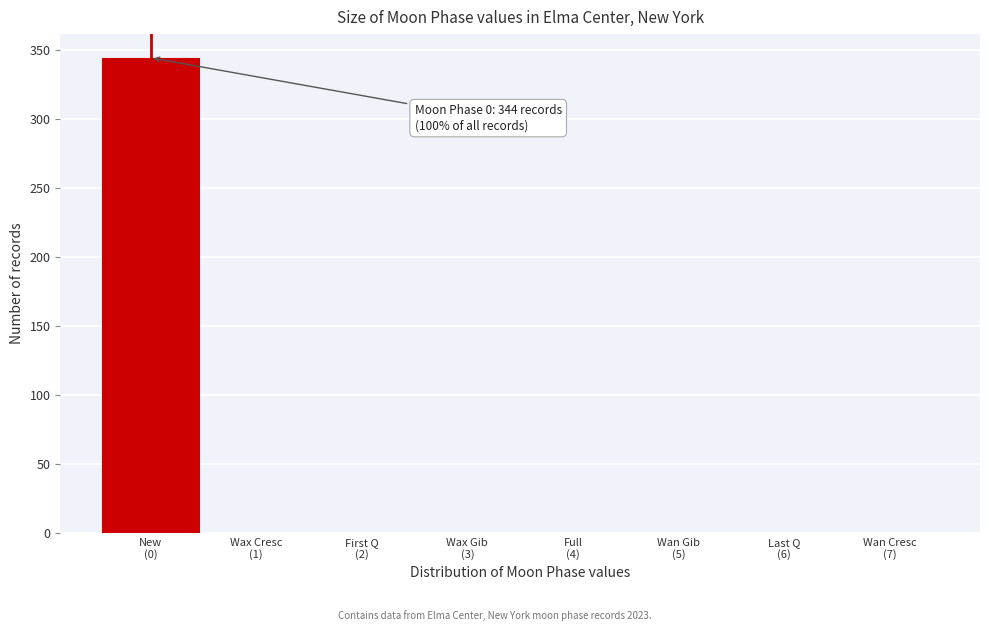

What is the sum of all values?

344